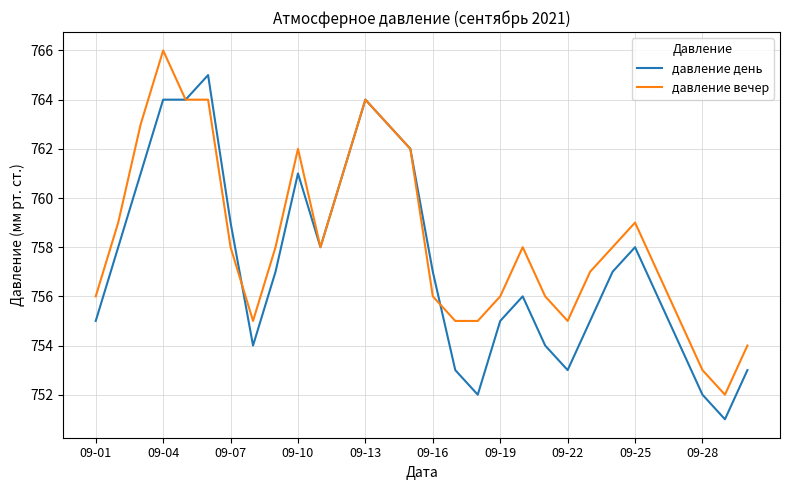

What are all the series names shown in the legend?

давление день, давление вечер